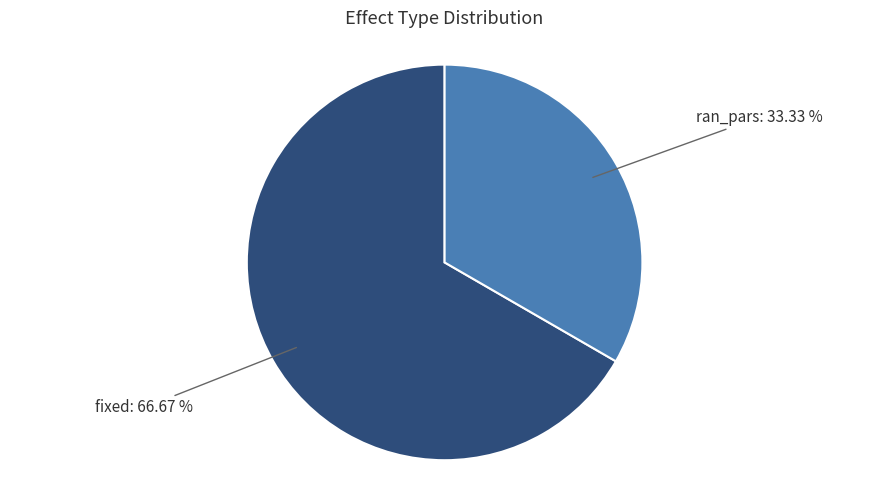

Does any single category account for the majority?

Yes